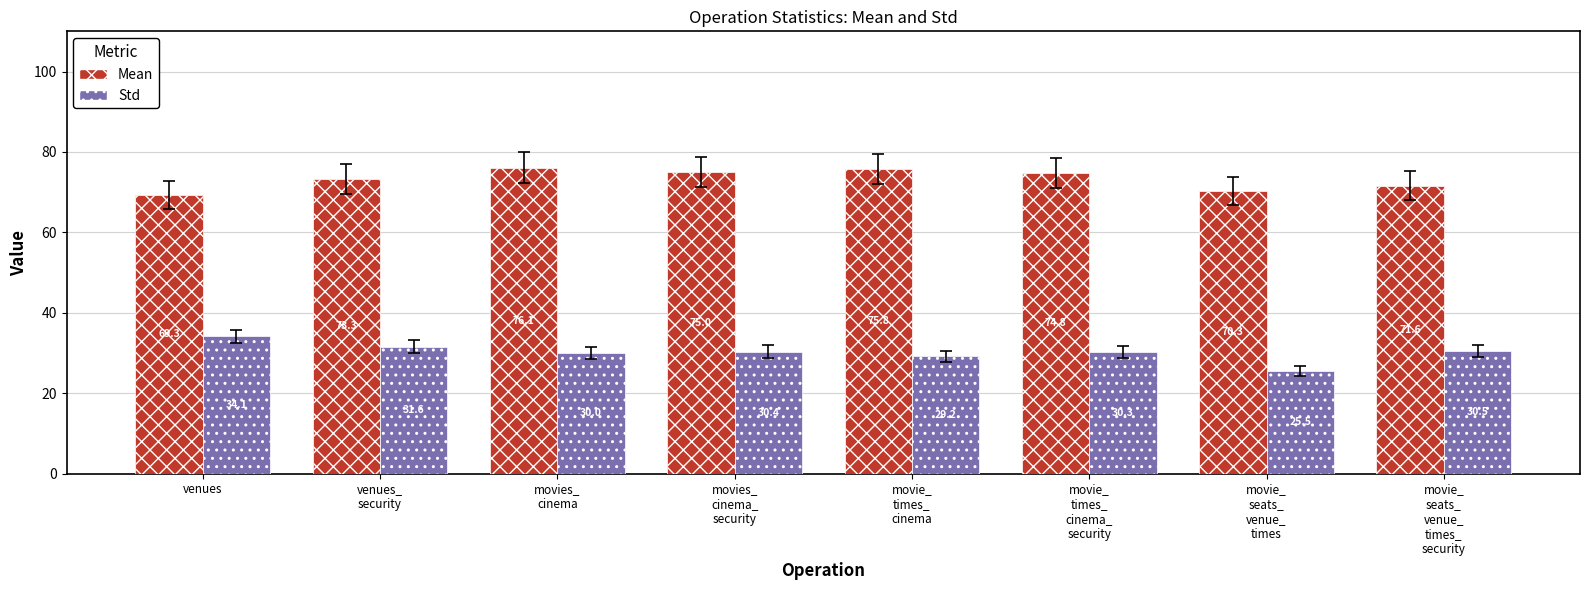

What is the maximum value for Mean?

76.1